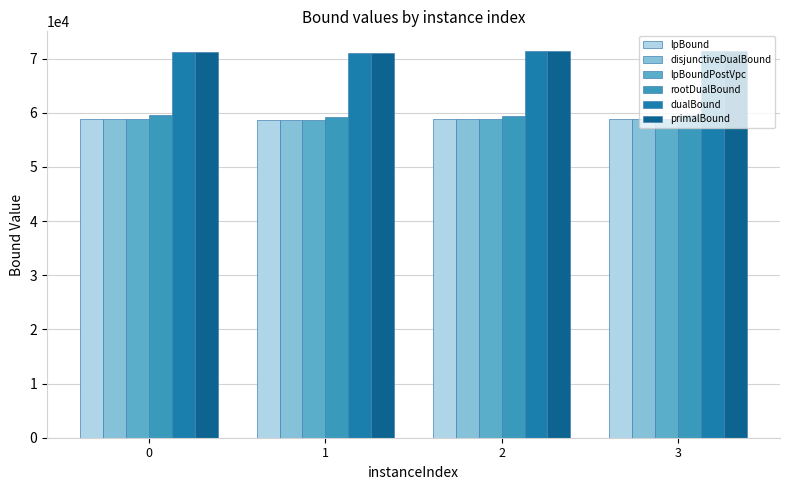

How many groups of bars are there?

4